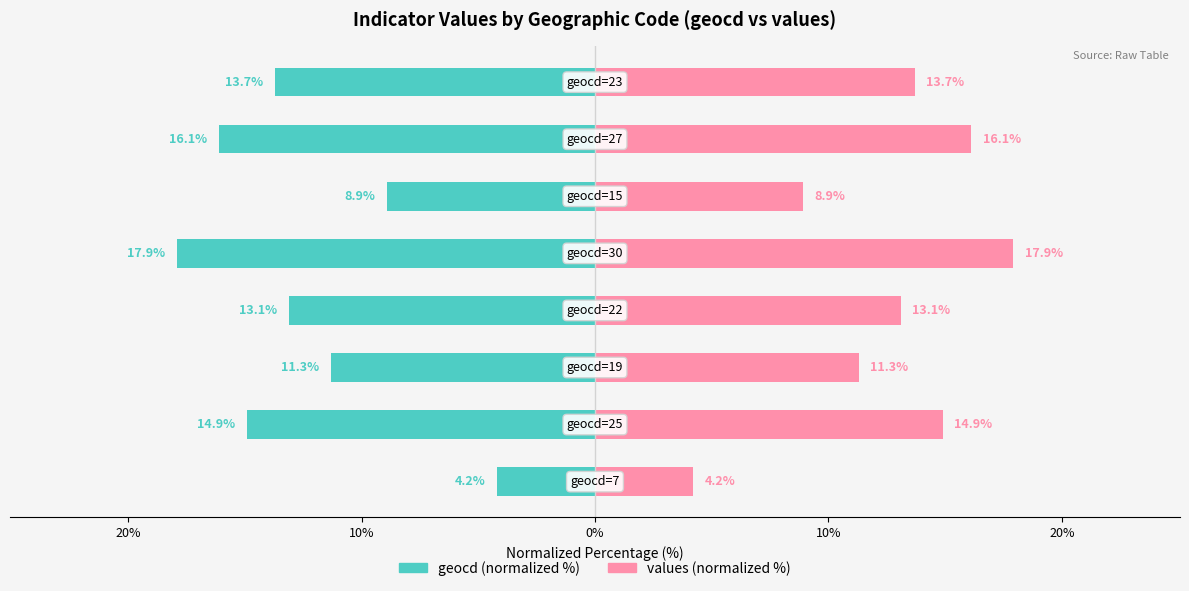

What is the difference between the maximum and minimum values in the values (normalized %) series?

13.7